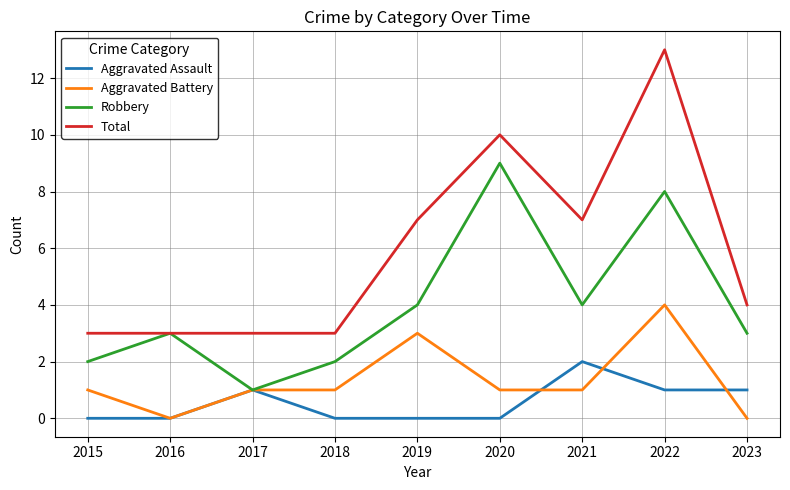

What is the total value across all series at 2021?

14